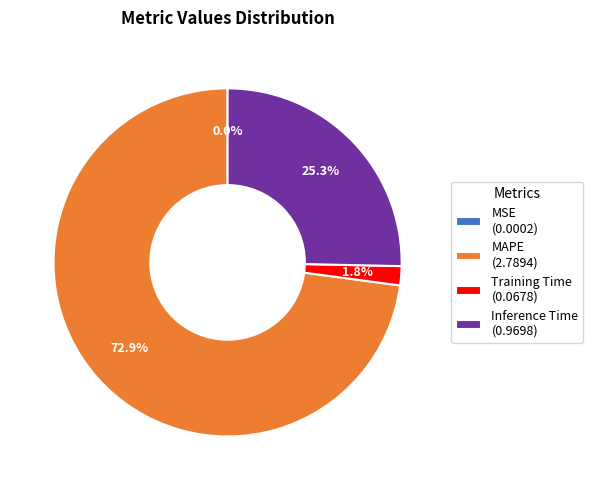

How much of the chart is everything except Training Time (0.0678)?

98.2%